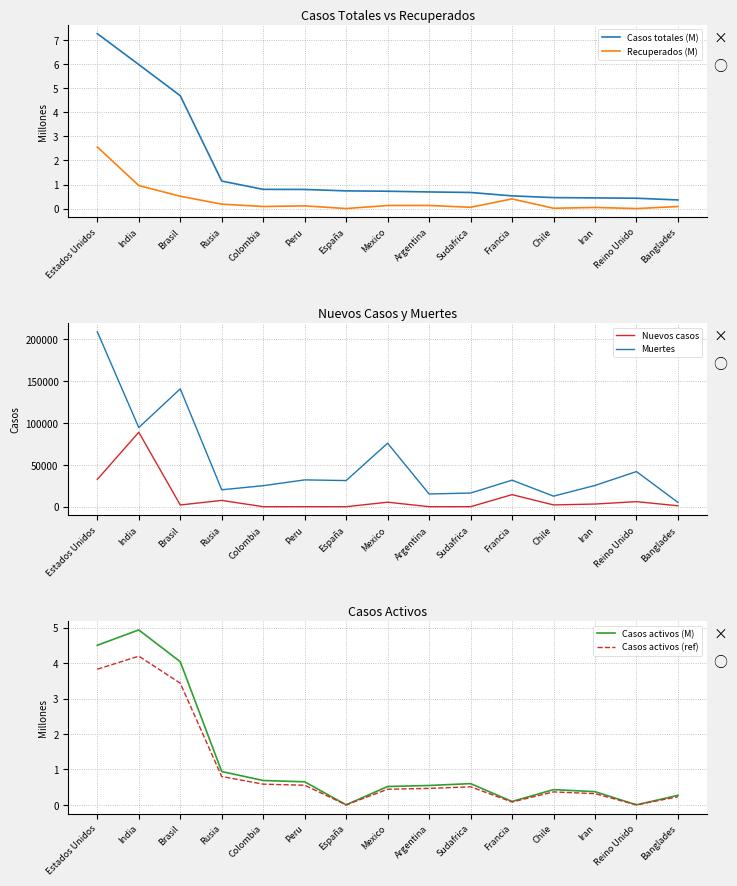

What is the approximate value of Nuevos casos at Chile?

2111